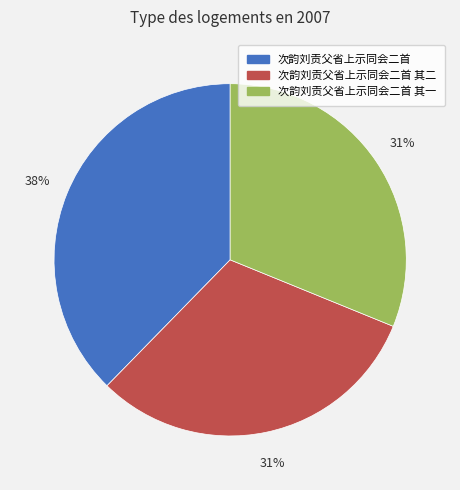

Combined, do 次韵刘贡父省上示同会二首 其一 and 次韵刘贡父省上示同会二首 其二 account for over 50%?

Yes